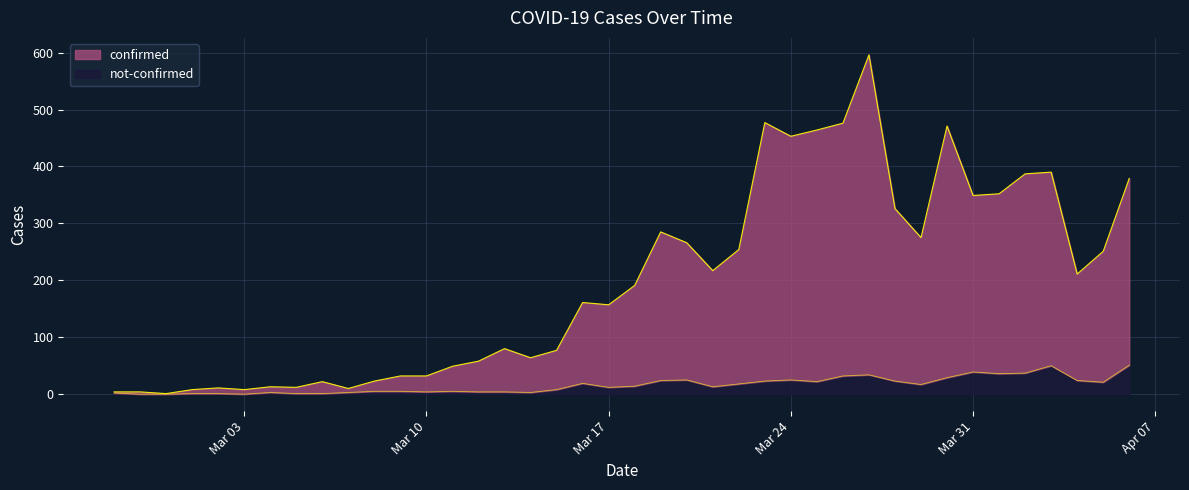

Between 2020-03-25 and 2020-04-04, which is larger?

2020-03-25